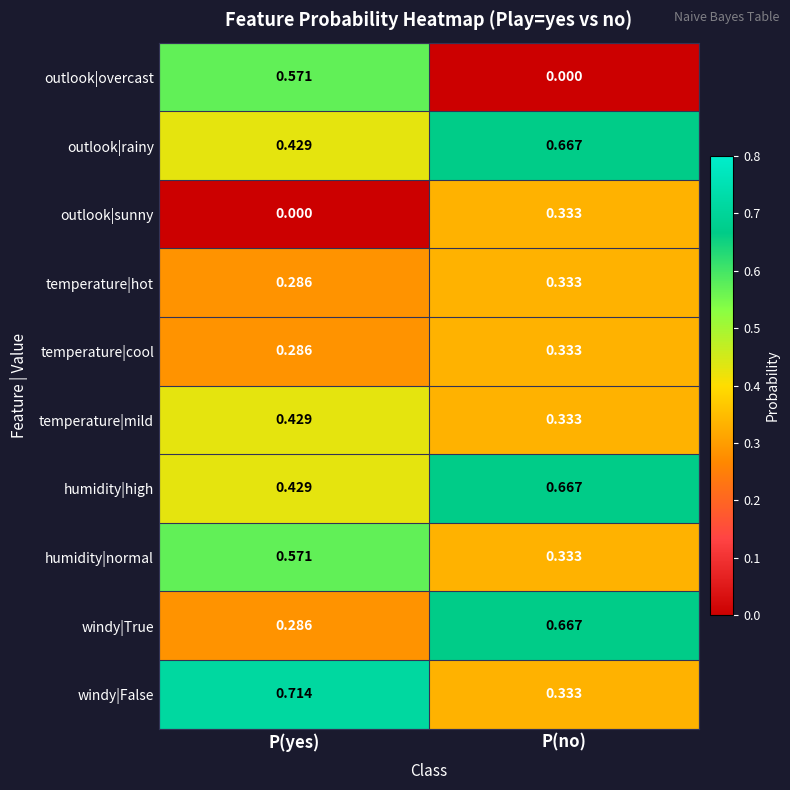

At which label does windy|False reach its peak?

P(yes)